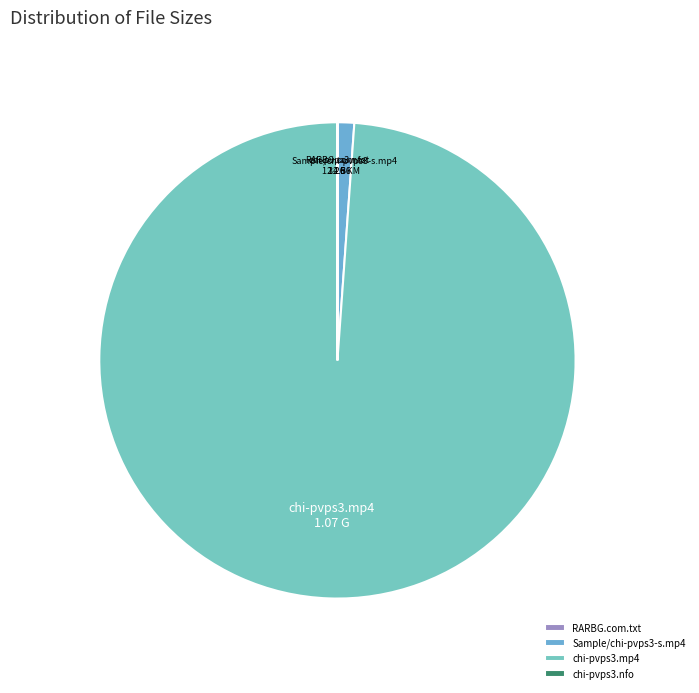

Which category has the biggest portion of the pie?

chi-pvps3.mp4